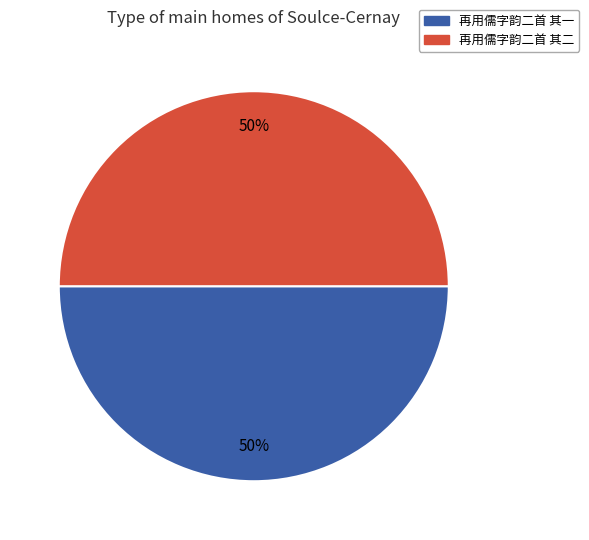

To the nearest percent, what is the average slice percentage?

50%